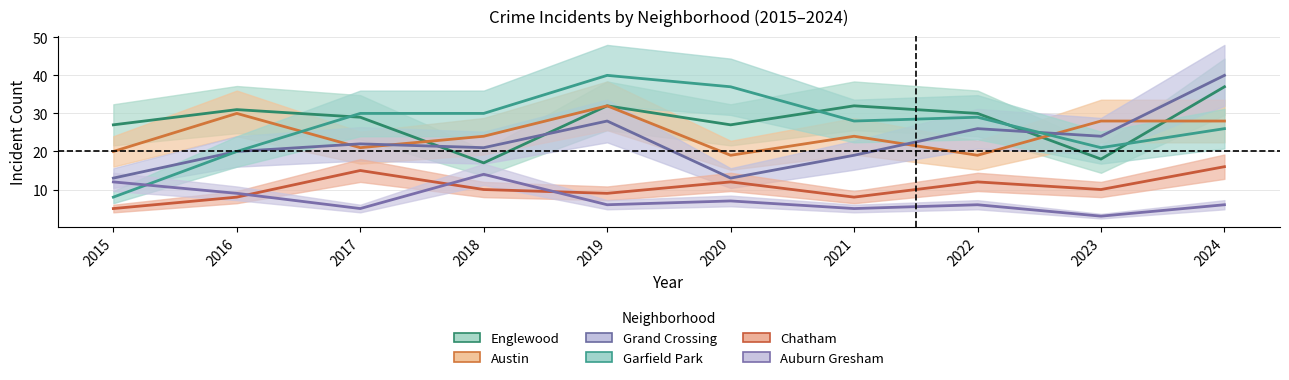

What is the value of the Grand Crossing point at the 3rd from the left?

22